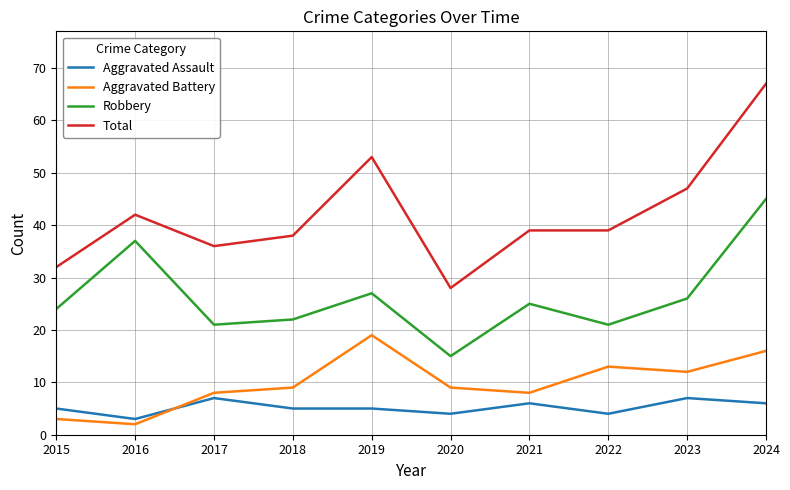

How many series are shown in this chart?

4